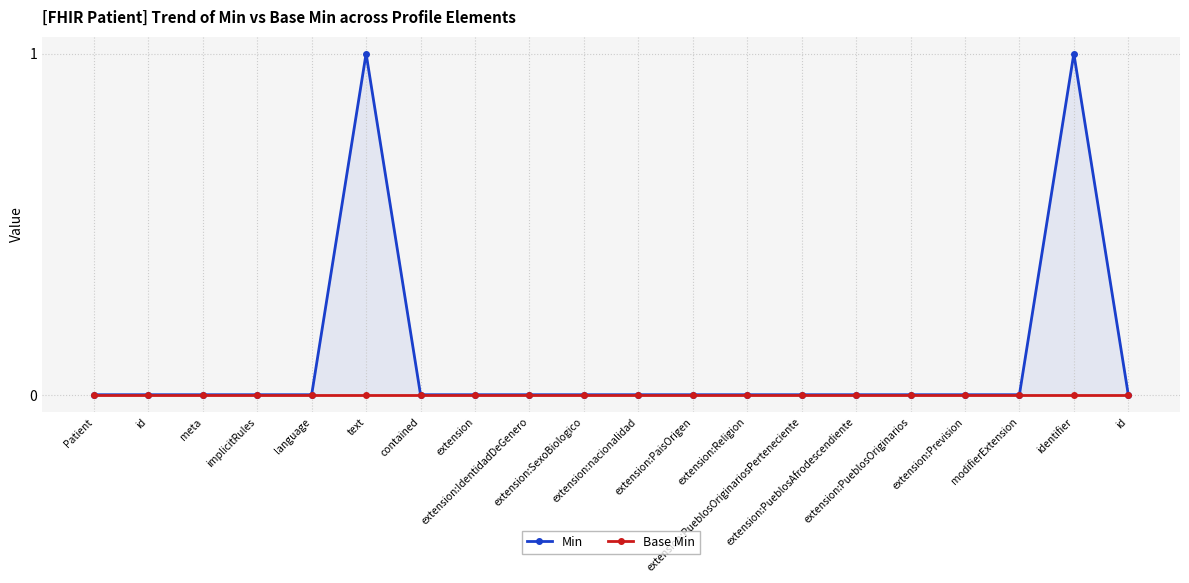

Which category has the highest value in the Base Min series?

Patient